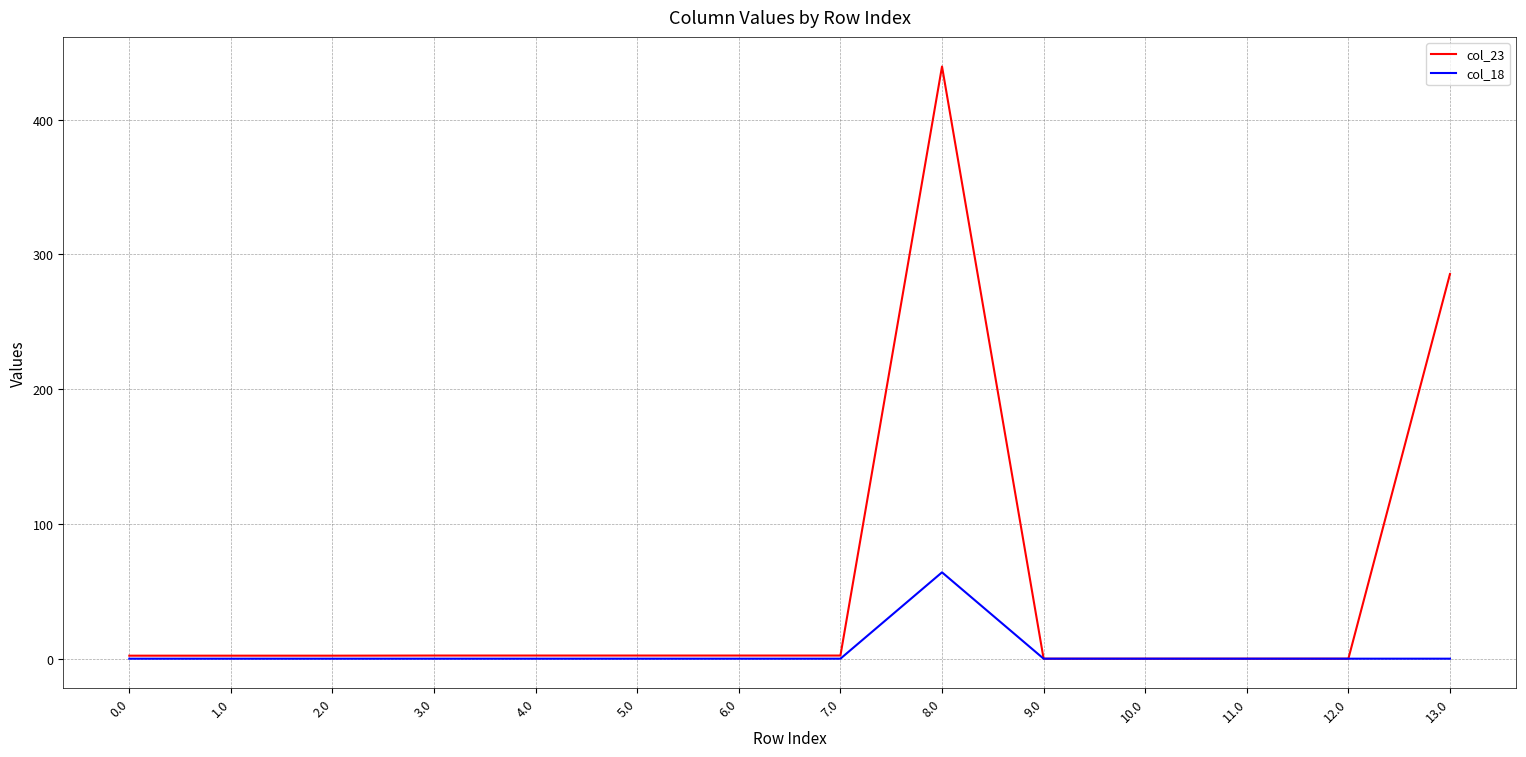

Does the chart have visible grid lines?

Yes